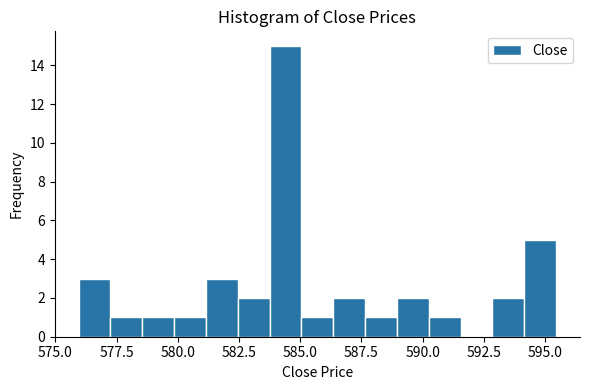

Read against the x-axis, roughly where is the centre of the tallest bar?

584.5